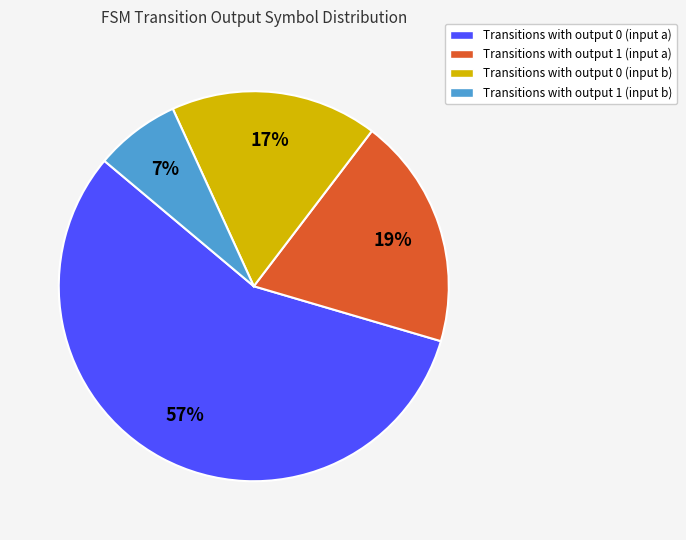

Is there a majority slice in this chart?

Yes